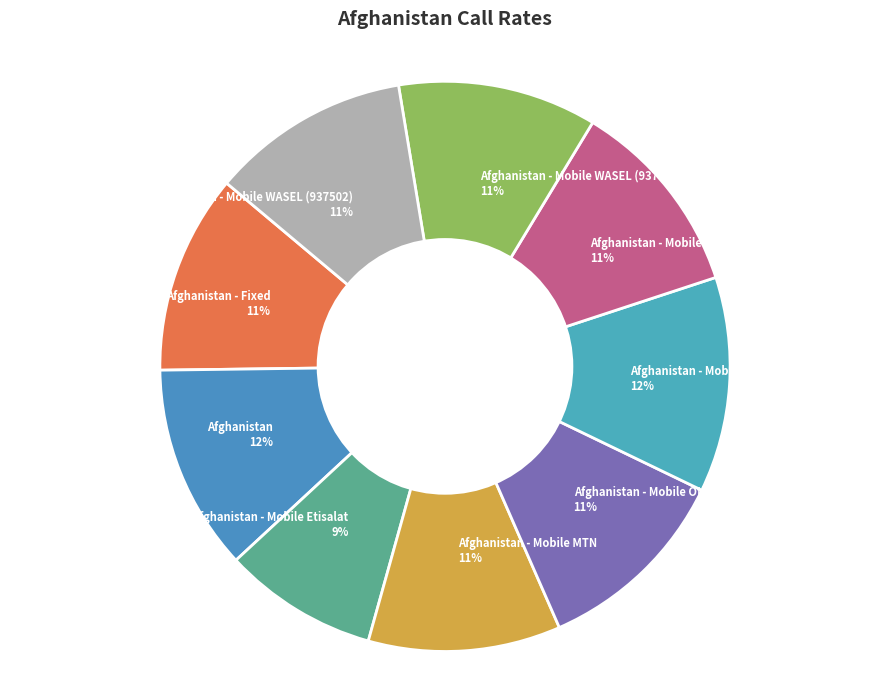

To the nearest percent, what is the combined percentage of Afghanistan - Mobile Etisalat and Afghanistan - Mobile WASEL (937502)?

20%